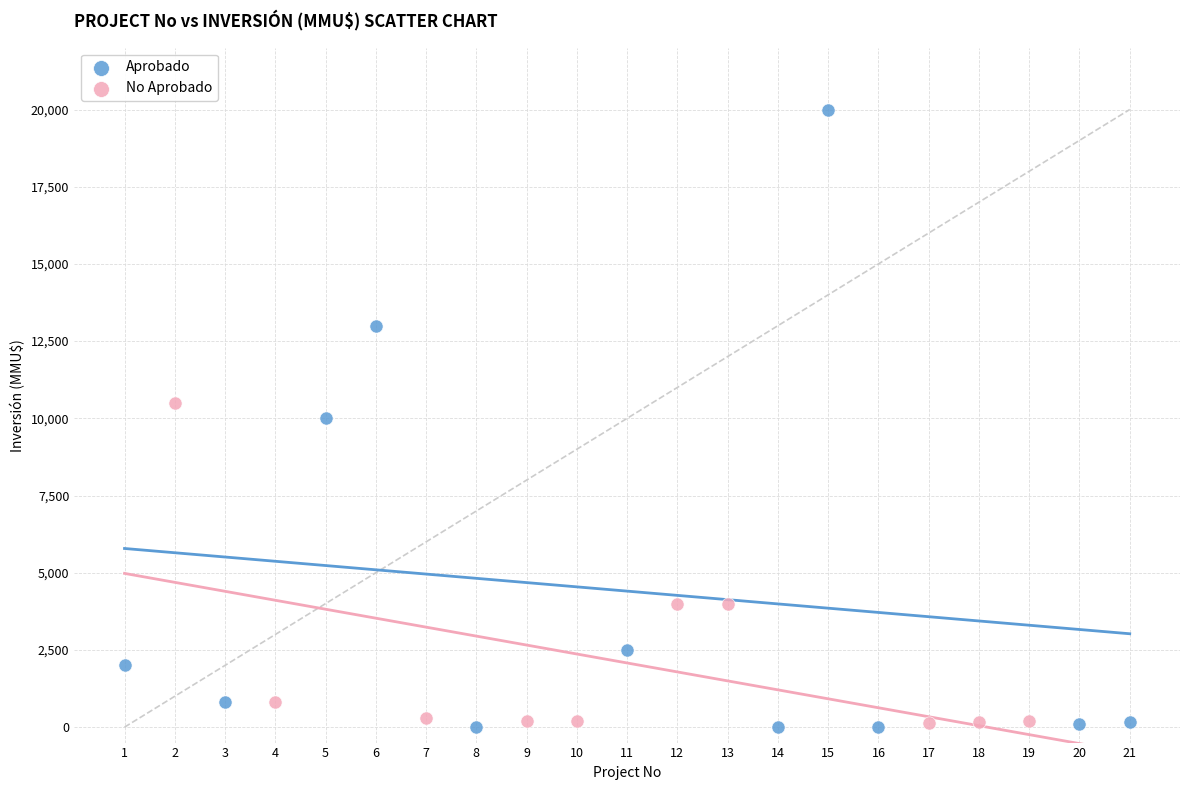

Which series has the widest spread of Y values?

Aprobado